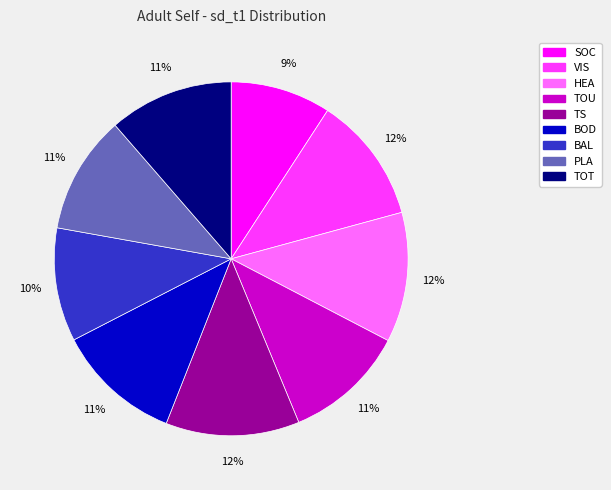

Which category has the smallest portion of the pie?

SOC